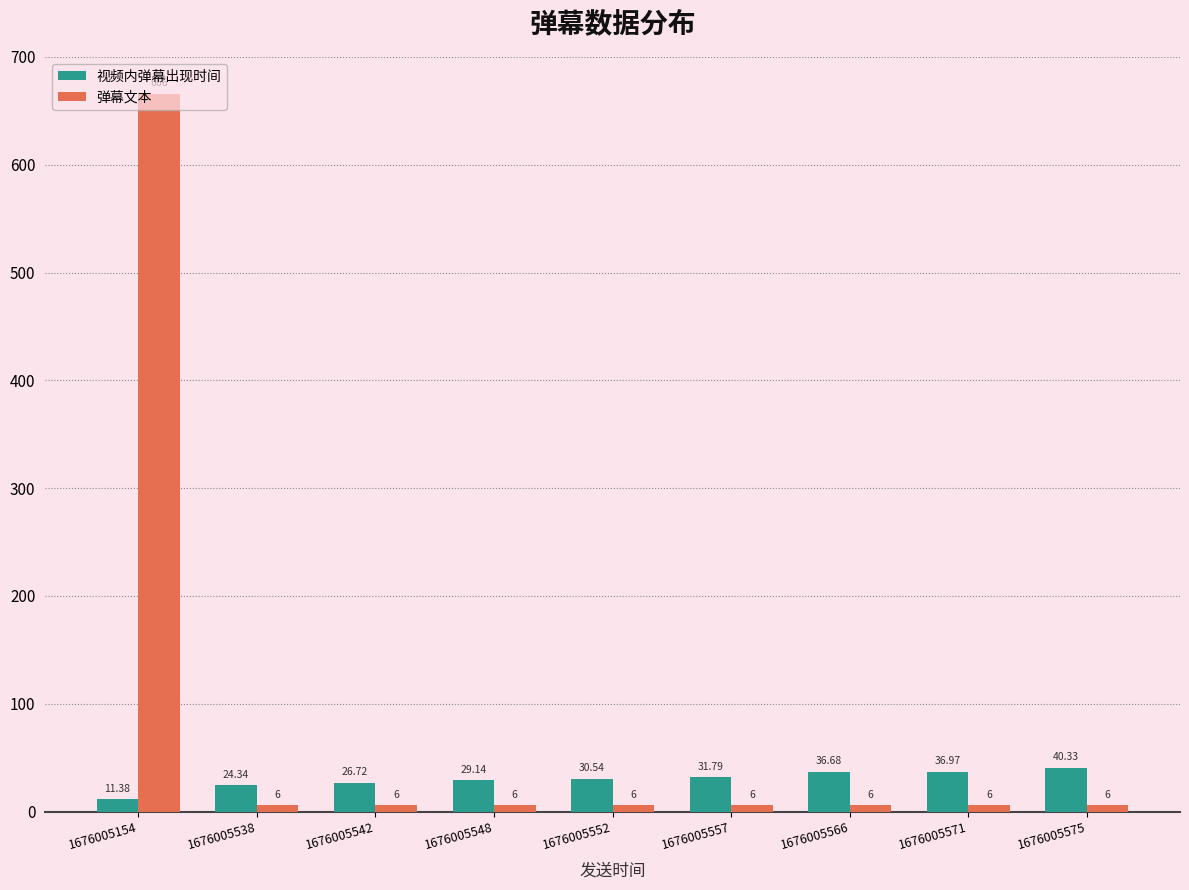

List the series in order of their peak value, lowest first.

视频内弹幕出现时间, 弹幕文本